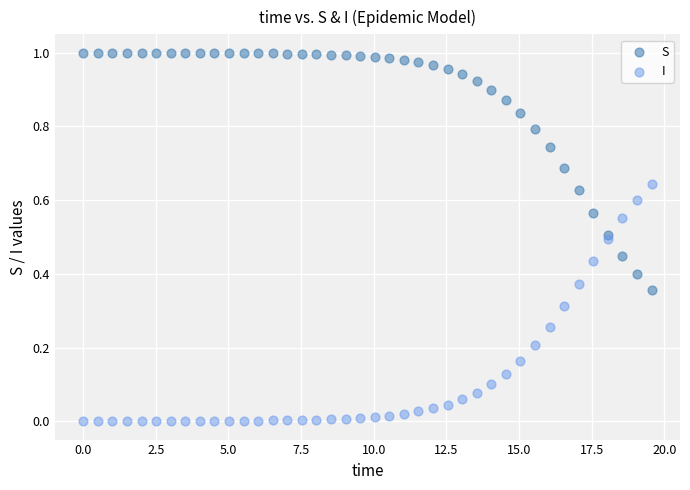

Which series contains the highest Y value?

S